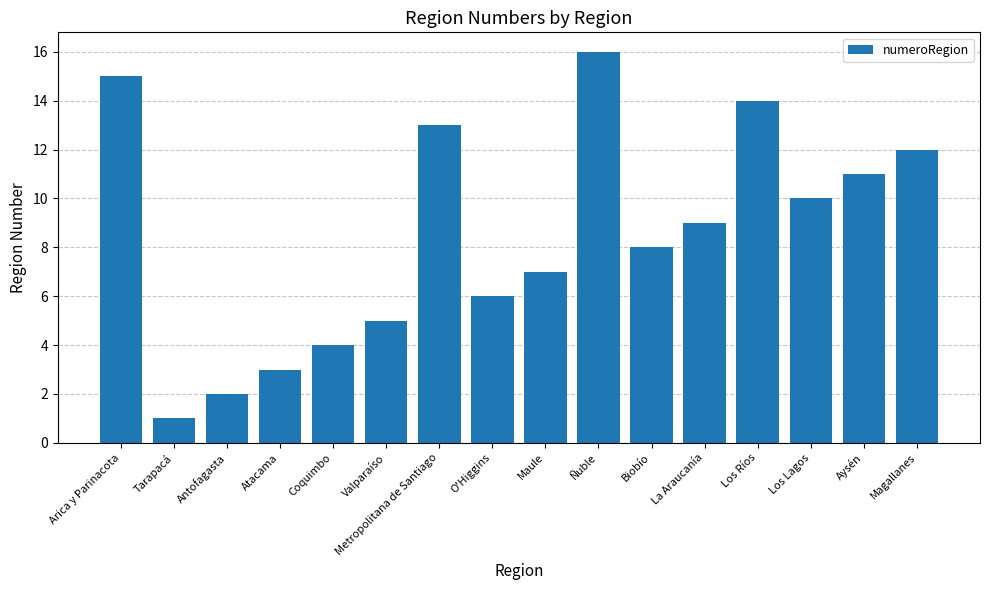

Rank the categories by value from lowest to highest.

Tarapacá, Antofagasta, Atacama, Coquimbo, Valparaíso, O'Higgins, Maule, Biobío, La Araucanía, Los Lagos, Aysén, Magallanes, Metropolitana de Santiago, Los Ríos, Arica y Parinacota, Ñuble